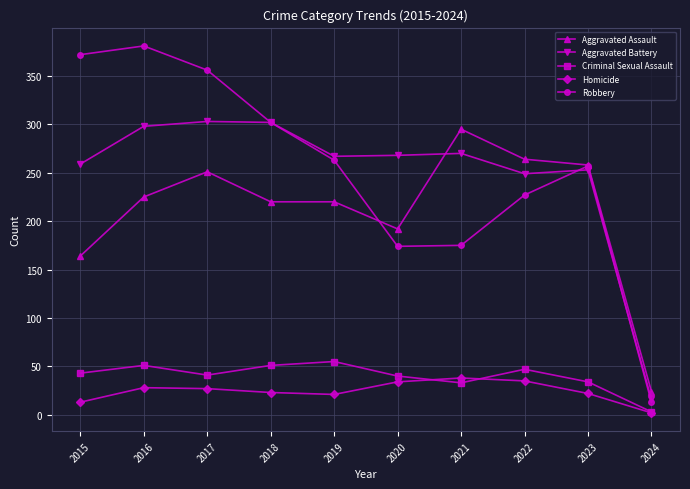

Where is Aggravated Assault nearest to the value 159?

2015